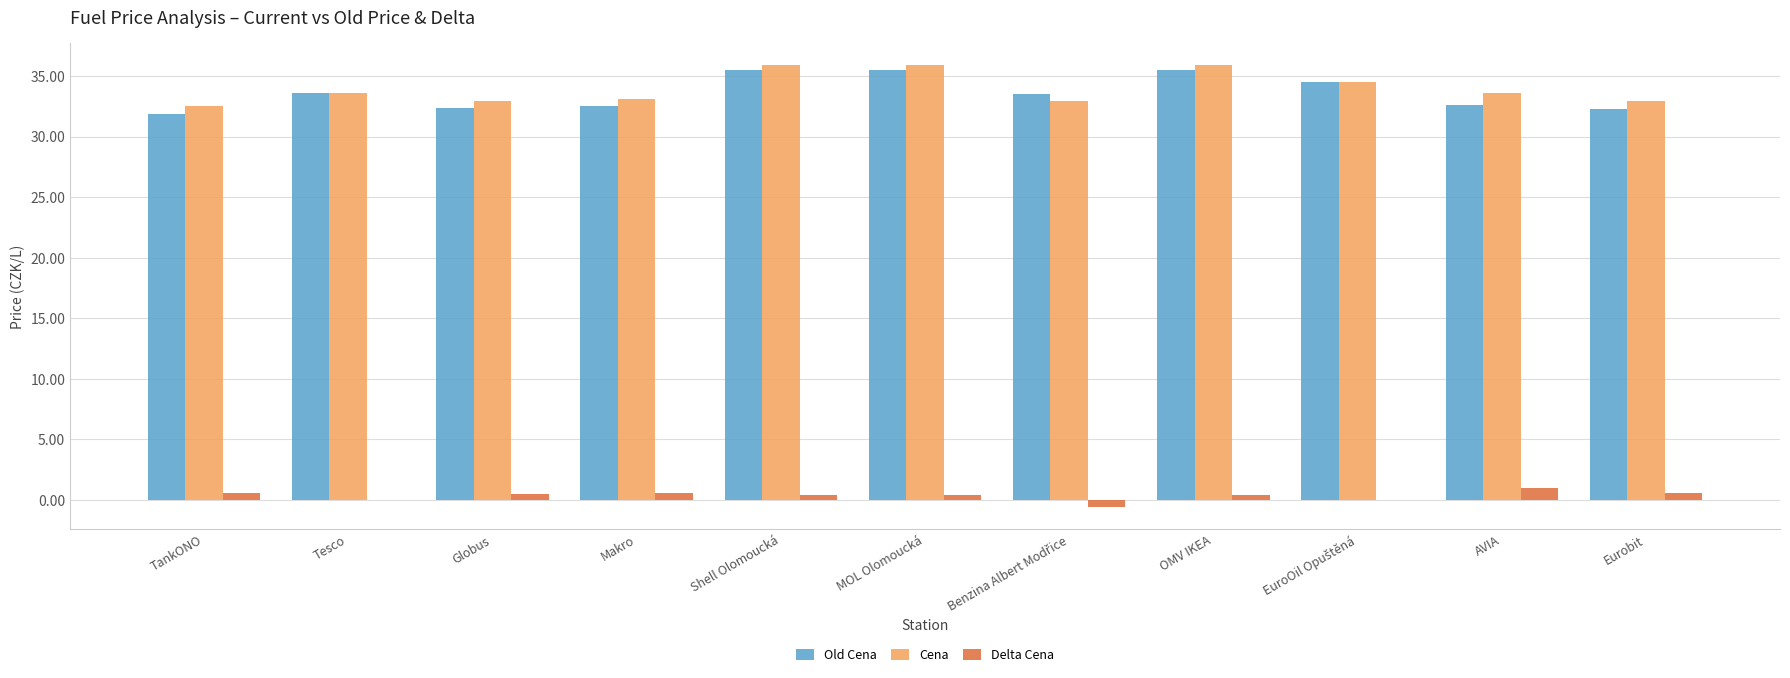

How many groups of bars are there?

11